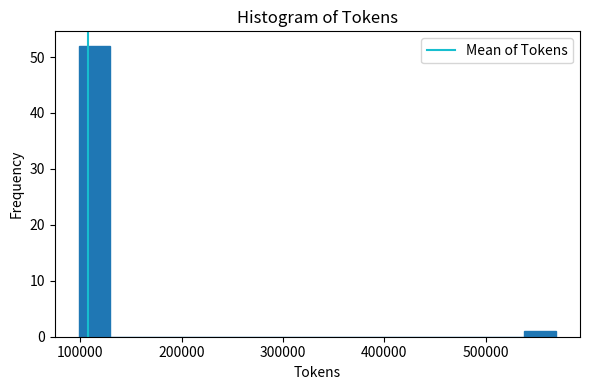

Read against the x-axis, roughly where is the centre of the tallest bar?

110000